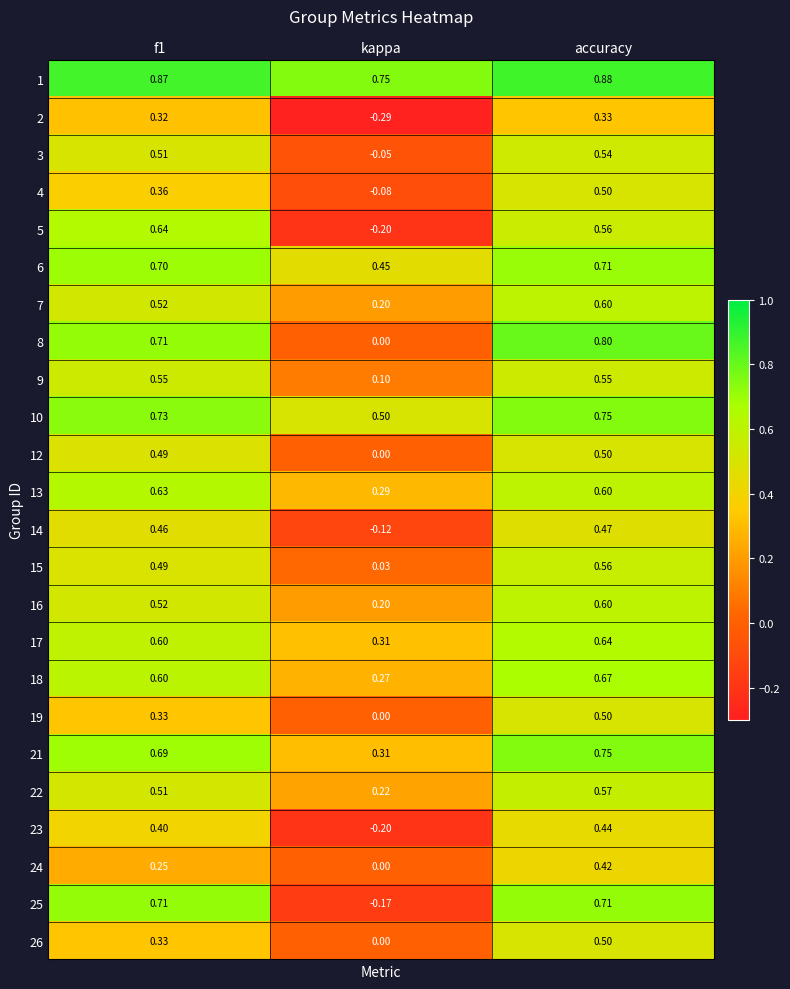

Is the value of 3 at f1 greater than the value of 14 at kappa?

Yes